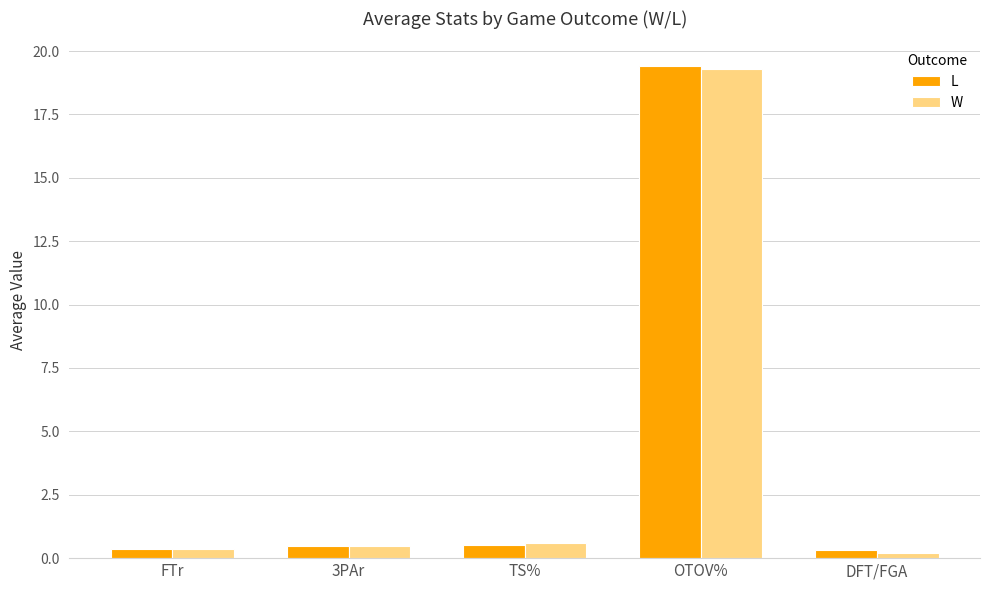

Is it true that W equals 0.5 at 3PAr?

True